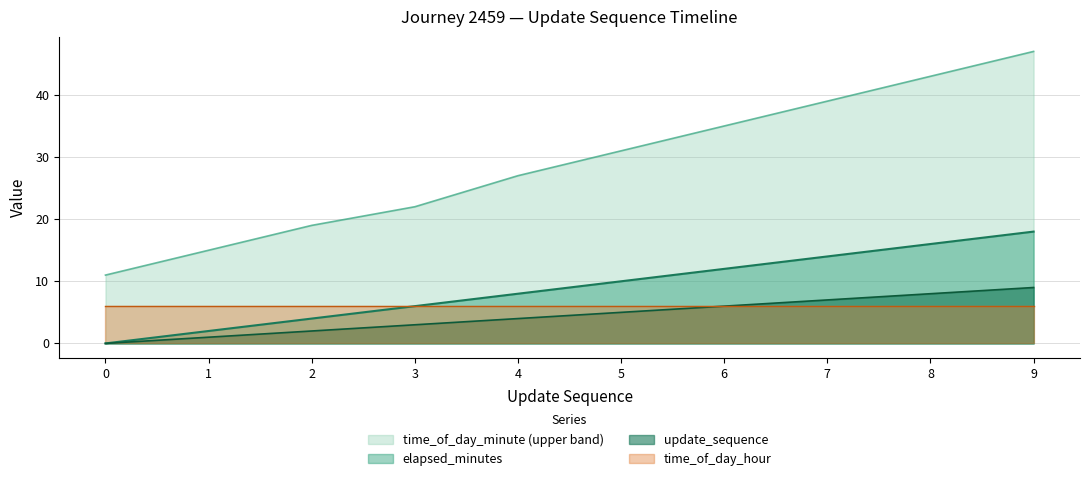

Which series has the widest spread of values?

time_of_day_minute (upper band)